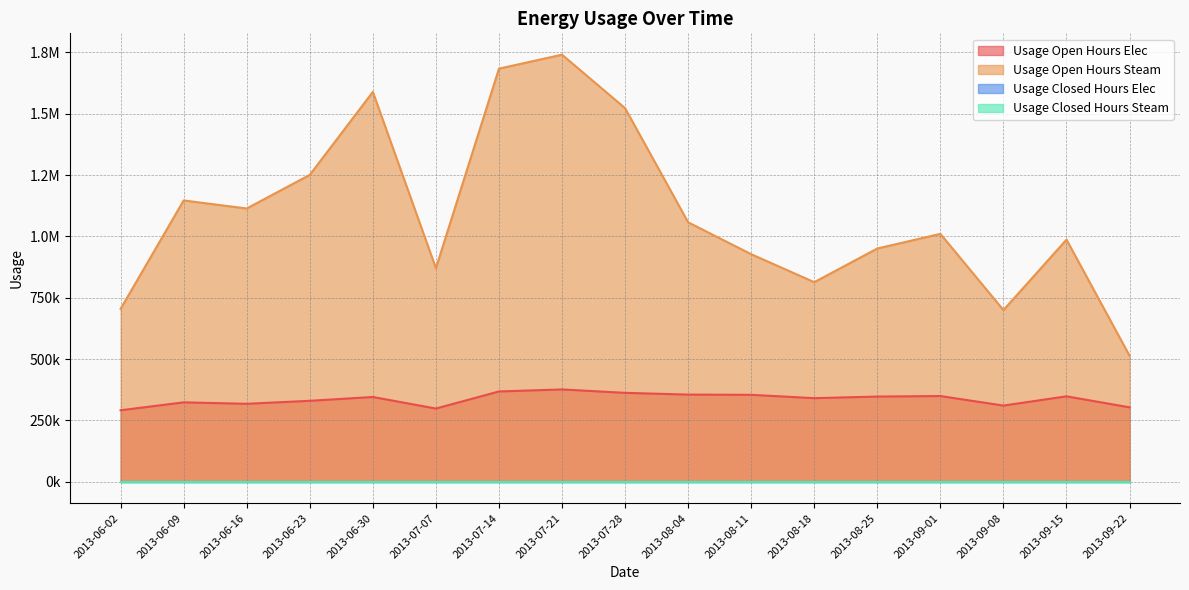

What is the difference between the second highest and second lowest values in the Usage Open Hours Steam series?

983771.0